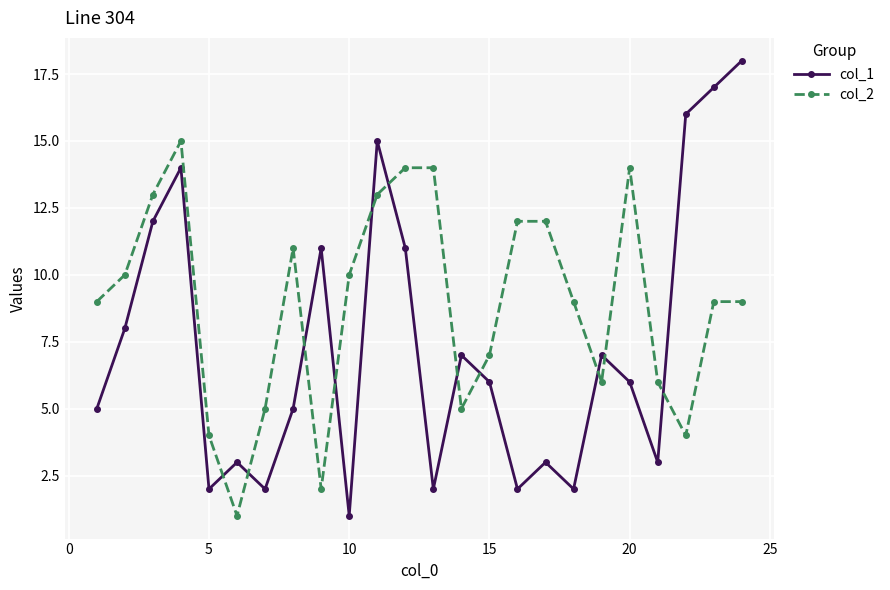

Which series has the largest total across all categories?

col_2